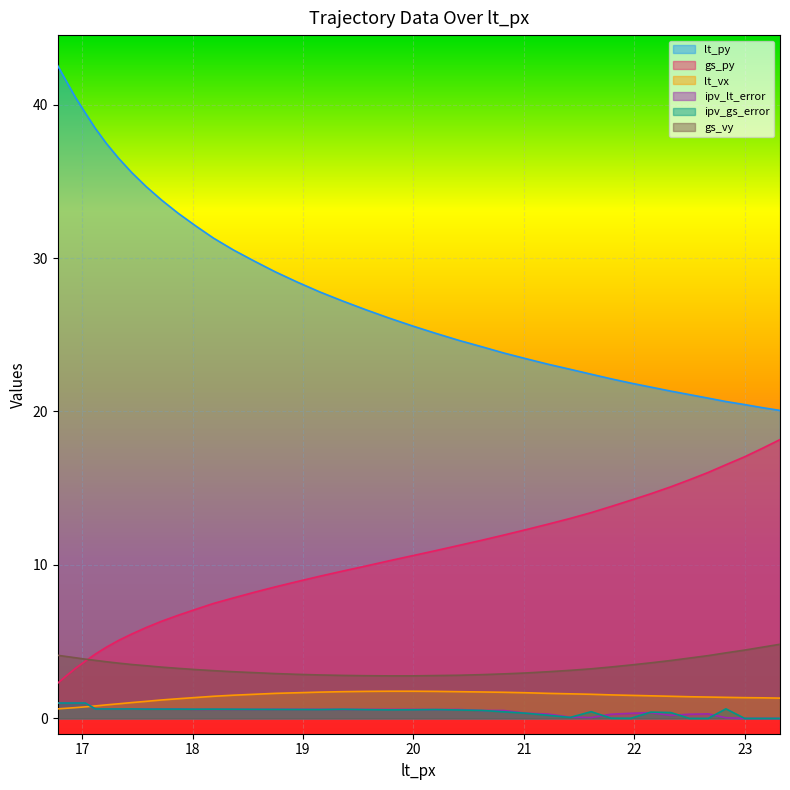

What is the sum of all lt_vx values?

55.4